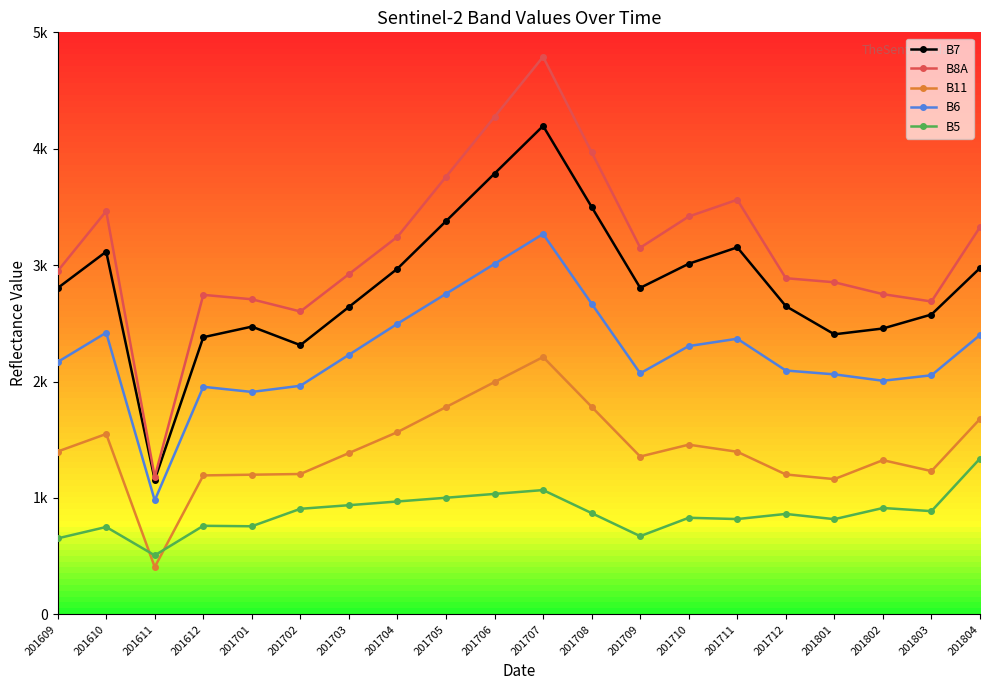

Is this an area chart (filled region under the line)?

No